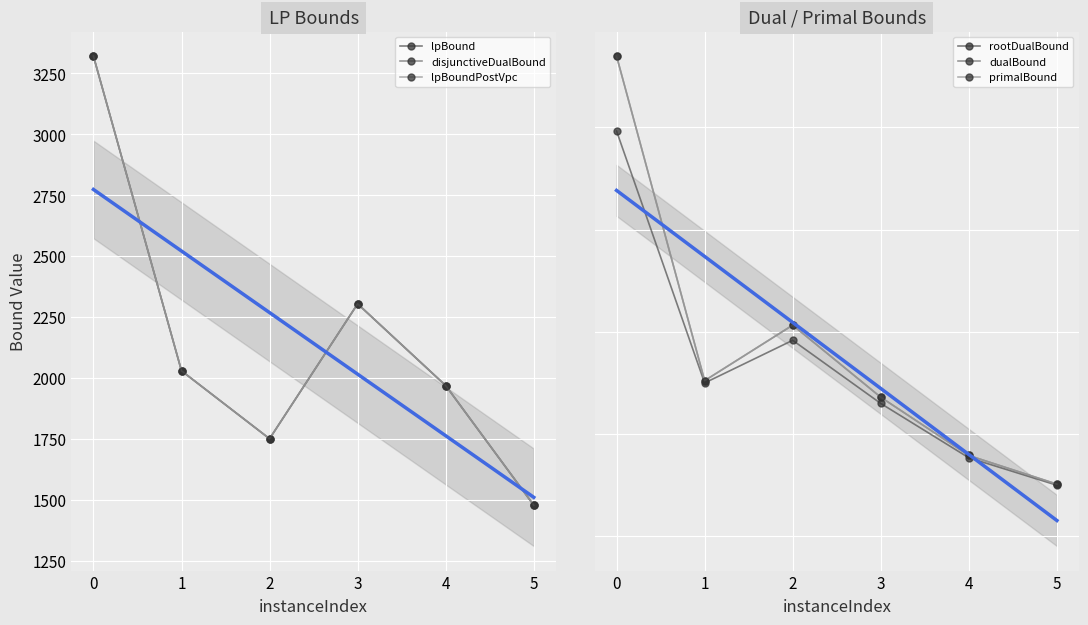

How many values in the dualBound series exceed 5046?

3